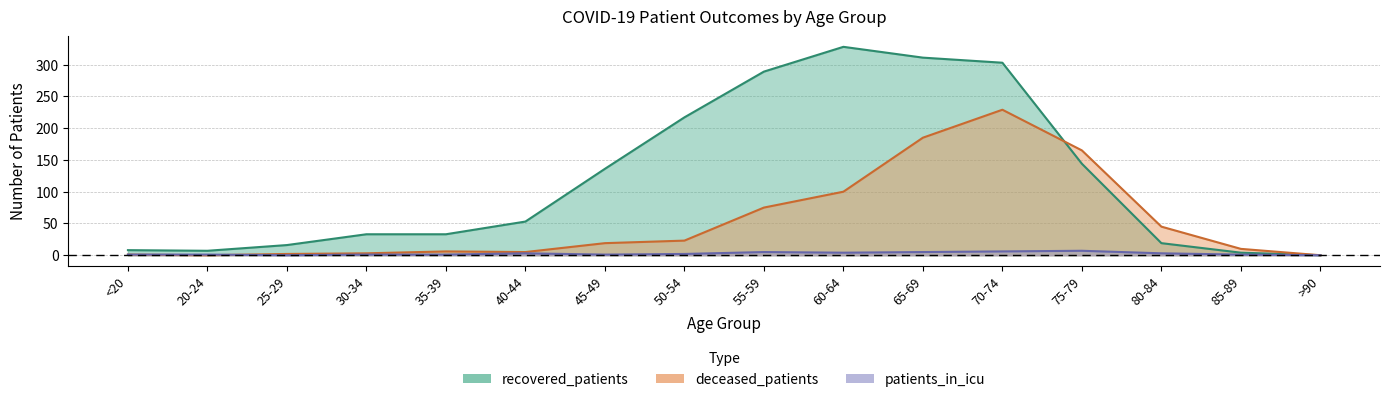

Is it true that deceased_patients equals 82 at >90?

False